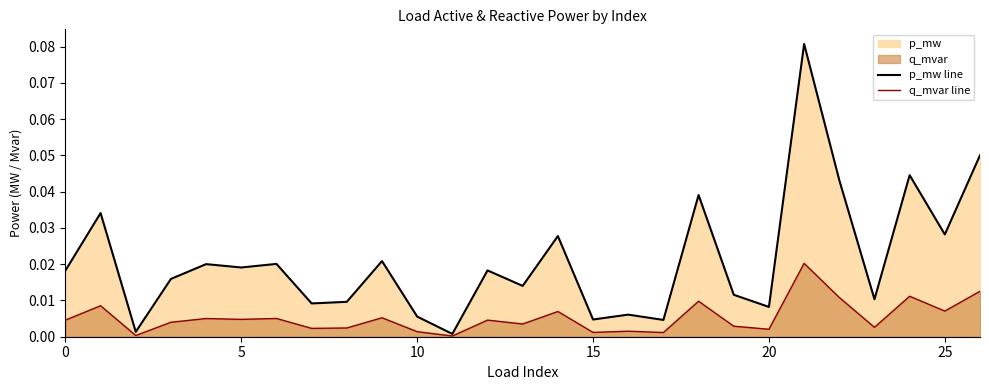

True or false: q_mvar line has a value of 0.0 at 15.

False